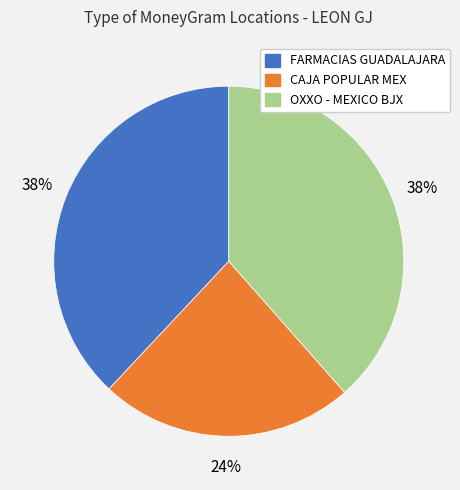

Do CAJA POPULAR MEX and OXXO - MEXICO BJX together represent more than half of the pie?

Yes